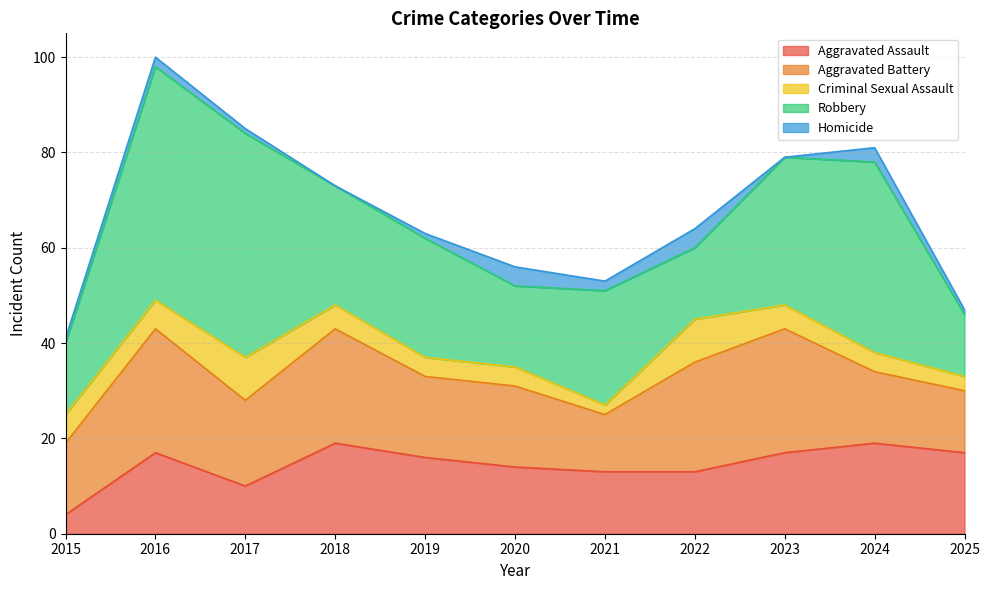

What are all the series names shown in the legend?

Aggravated Assault, Aggravated Battery, Criminal Sexual Assault, Robbery, Homicide